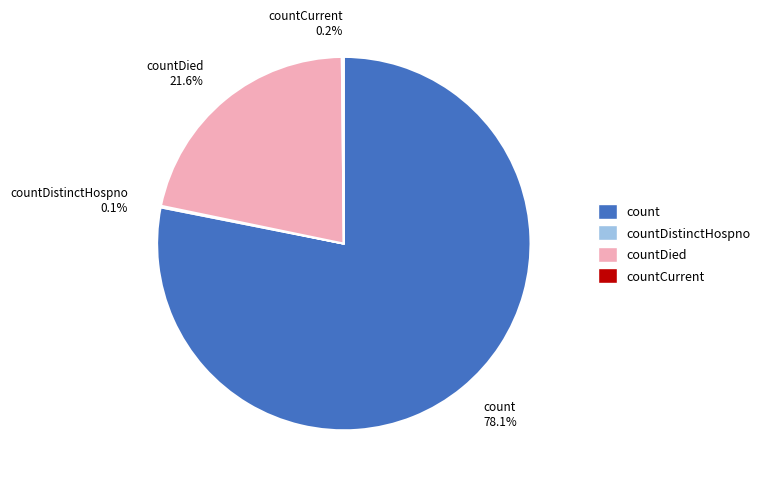

Which slice represents more than half of the pie?

count